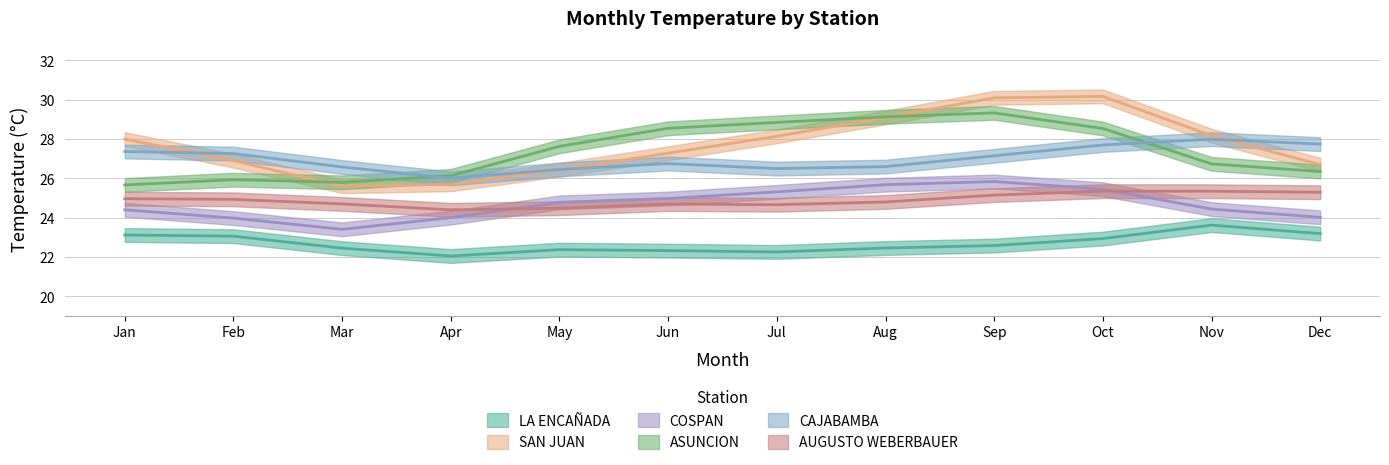

Rank the categories by ASUNCION value from highest to lowest.

9, 8, 7, 6, 5, 10, 12, 4, 2, 11, 1, 3